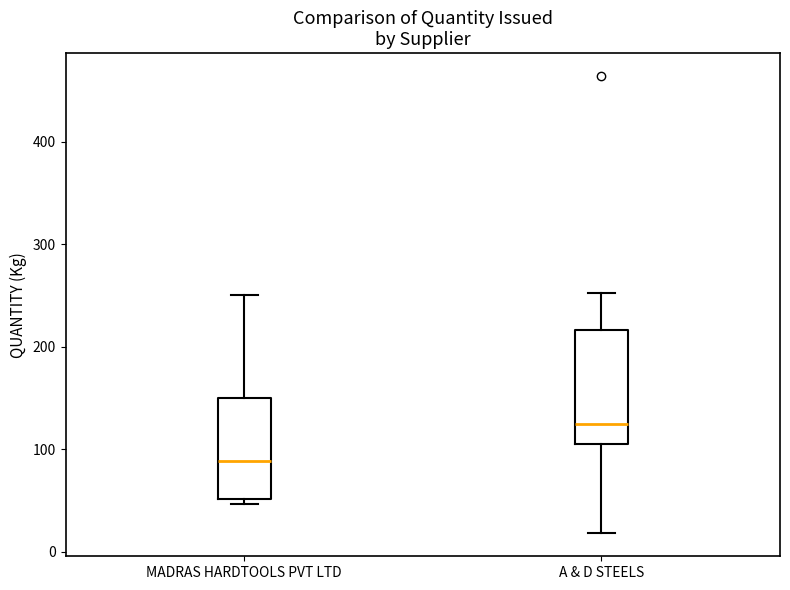

Reading left to right, read every box against the y-axis: the position of its median line, the range the box covers, and the ends of its whiskers. The values are not printed on the chart, so give them approximately, as read against the axis.

MADRAS HARDTOOLS PVT LTD: median 90, box 50 to 150, whiskers 50 (just below the box's lower edge) to 250
A & D STEELS: median 130, box 110 to 220, whiskers 20 to 250